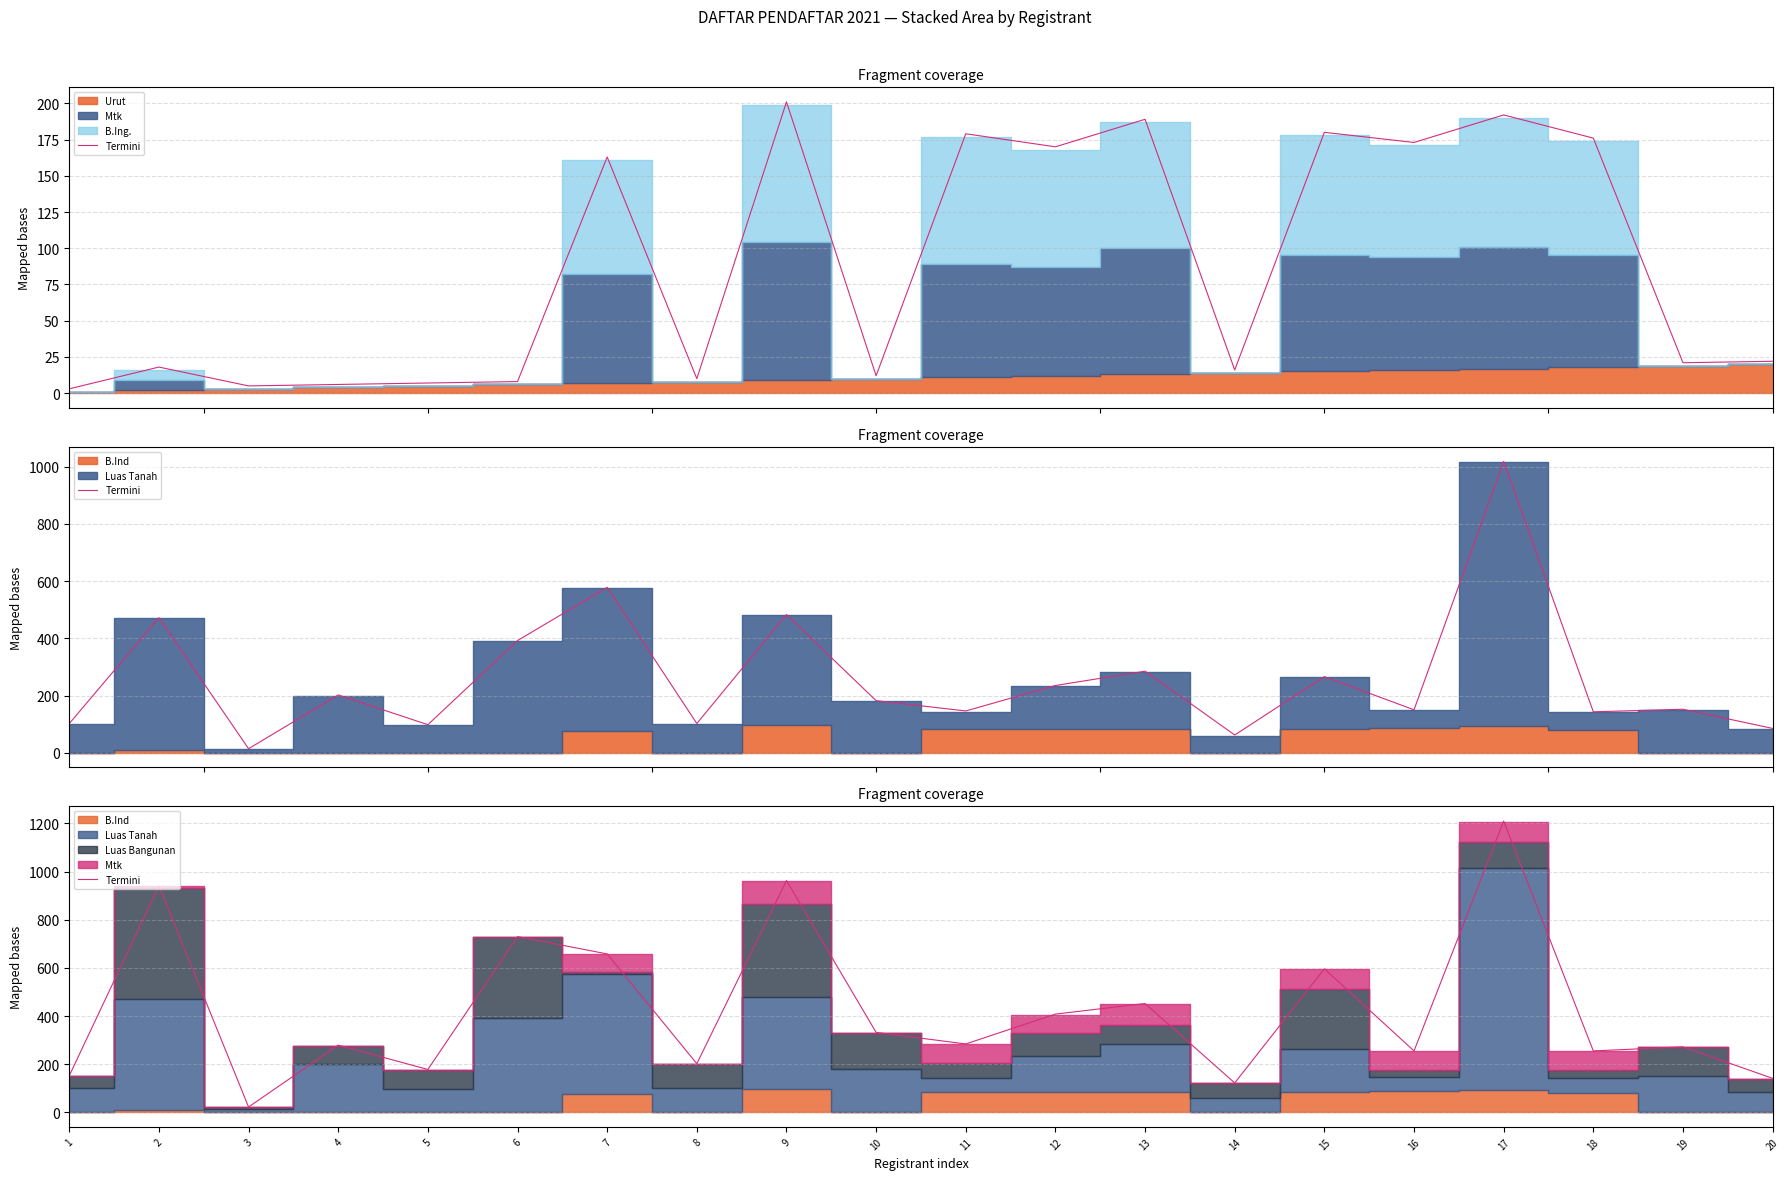

Rank the categories by value from lowest to highest.

3, 14, 20, 1, 5, 8, 16, 18, 19, 4, 11, 10, 12, 13, 15, 7, 6, 2, 9, 17